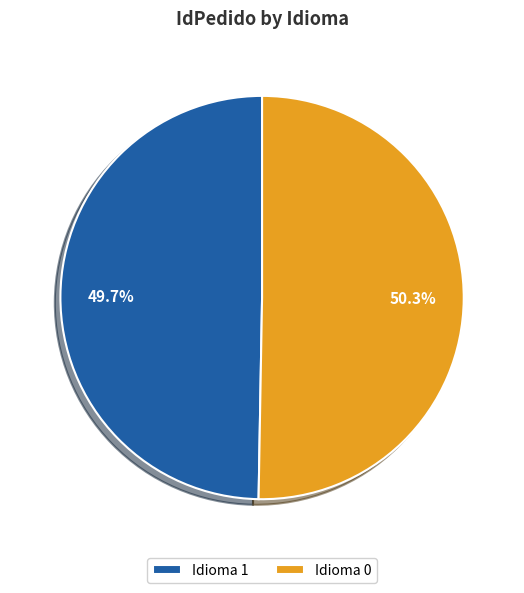

Which slice is the largest?

Idioma 0